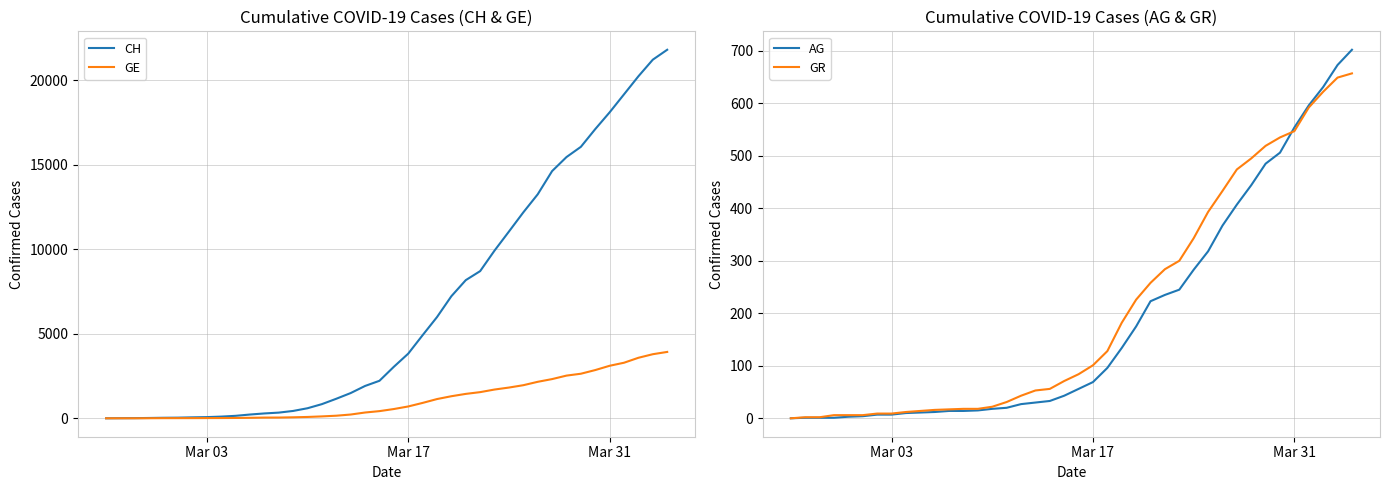

What is the maximum value for GE?

3927